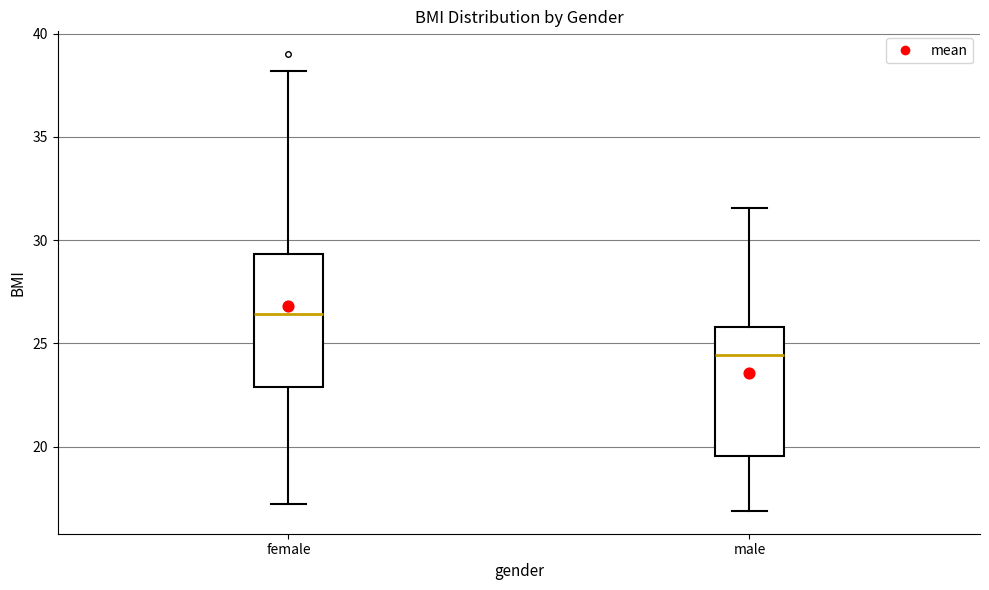

Reading left to right, read every box against the y-axis: the position of its median line, the range the box covers, and the ends of its whiskers. The values are not printed on the chart, so give them approximately, as read against the axis.

female: median 26.5, box 23.0 to 29.5, whiskers 17.0 to 38.0
male: median 24.5, box 19.5 to 26.0, whiskers 17.0 to 31.5